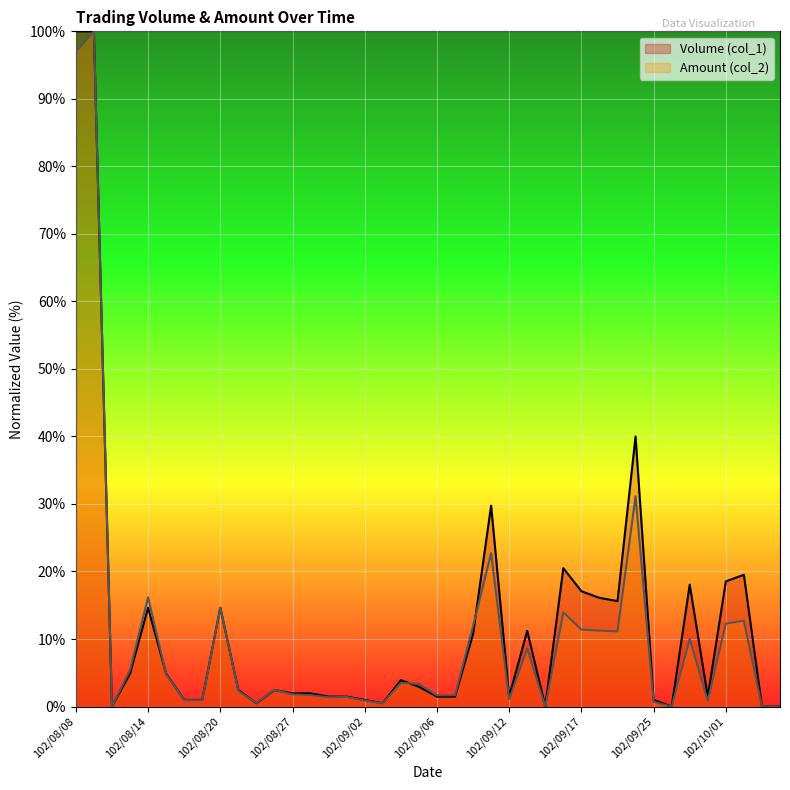

True or false: Volume (col_1) has a value of 2.3 at 102/09/30.

False